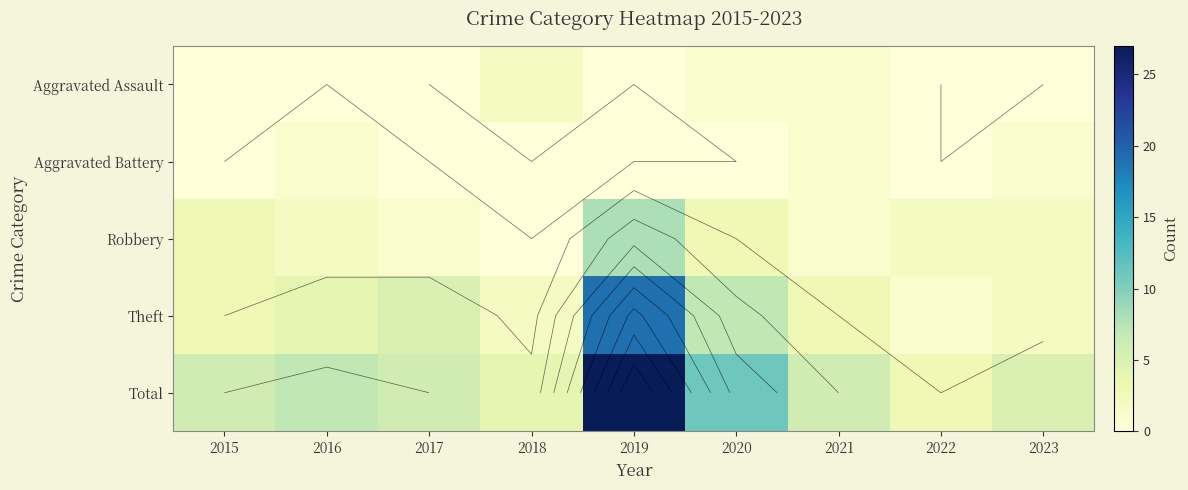

What is the total value across all series at 2022?

6